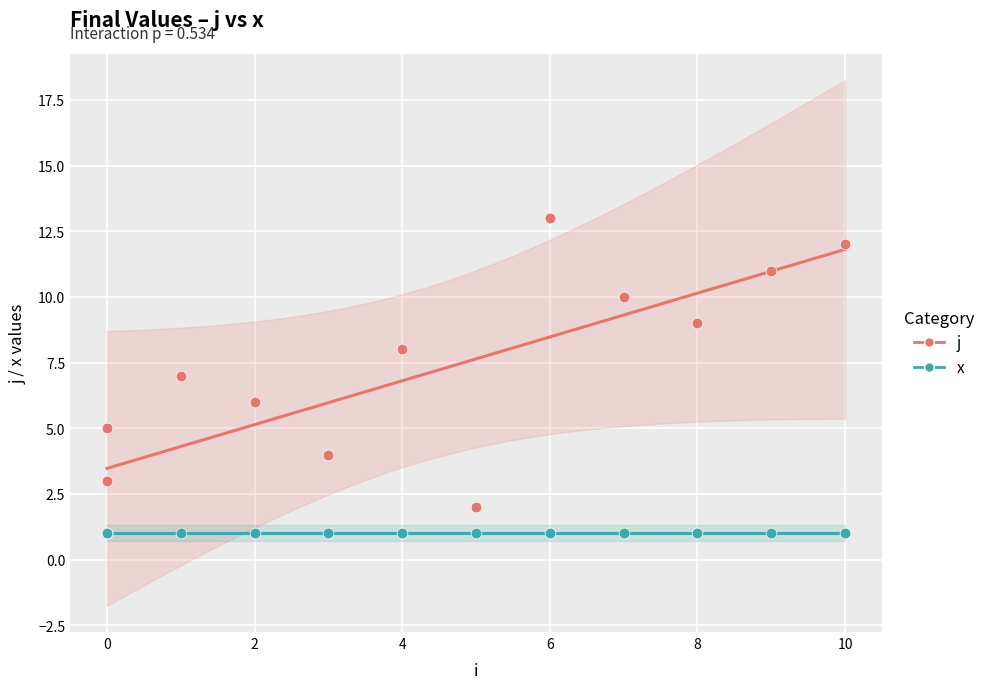

Which has a higher value, 9 or 10?

10